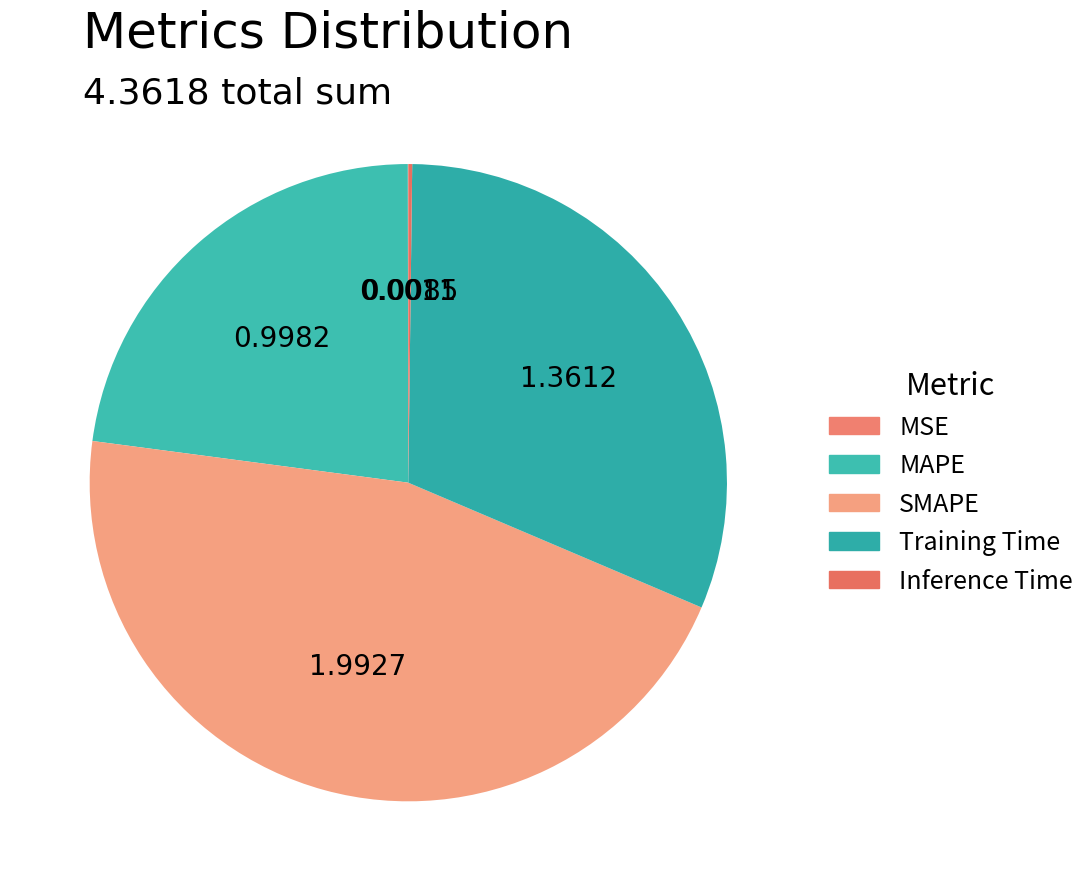

To the nearest percent, what is the difference between the Training Time and Inference Time slice percentages?

31%